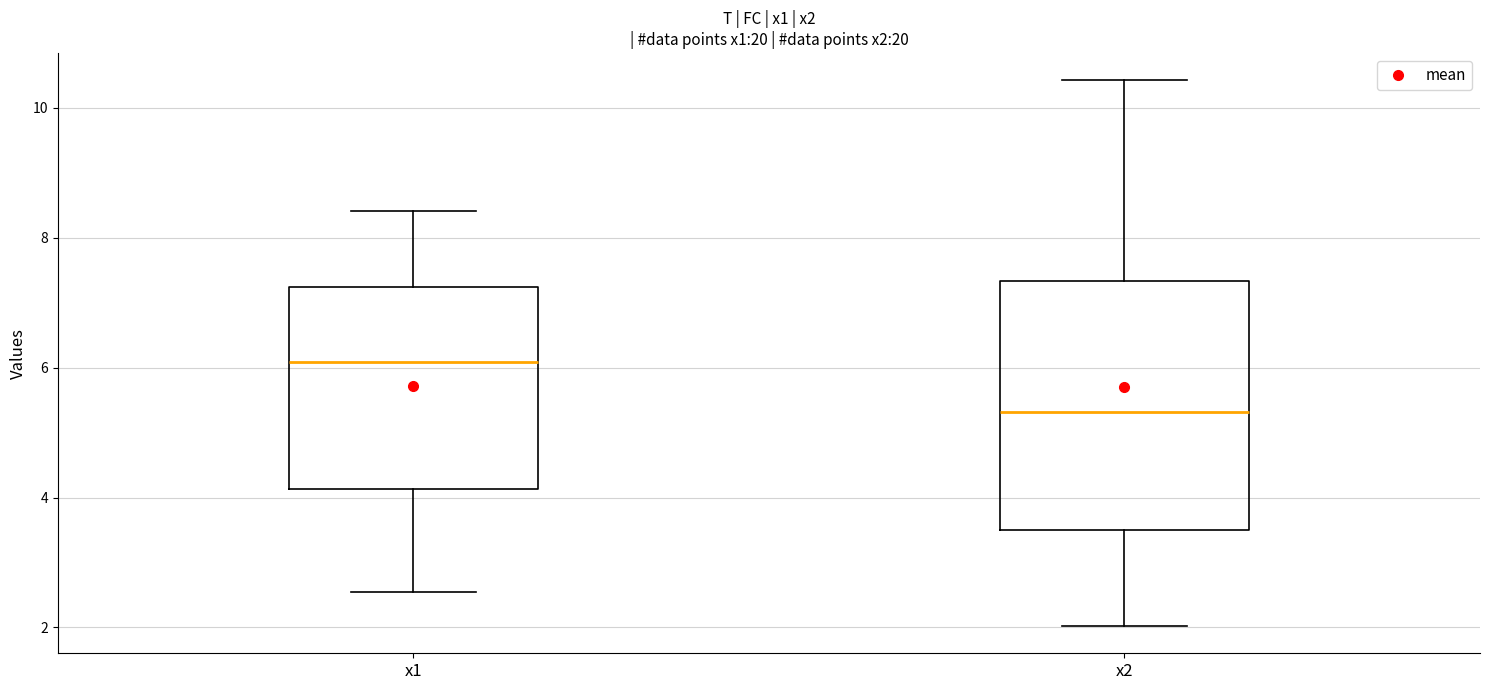

Reading left to right, read every box against the y-axis: the position of its median line, the range the box covers, and the ends of its whiskers. The values are not printed on the chart, so give them approximately, as read against the axis.

x1: median 6.0, box 4.2 to 7.2, whiskers 2.6 to 8.4
x2: median 5.4, box 3.6 to 7.4, whiskers 2.0 to 10.4